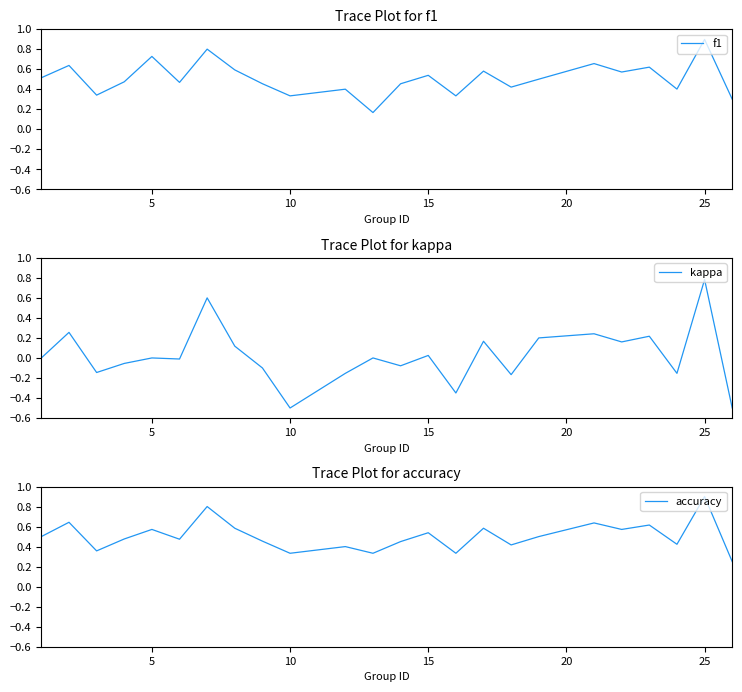

After their last crossing, which series has the higher values: f1 or accuracy?

f1